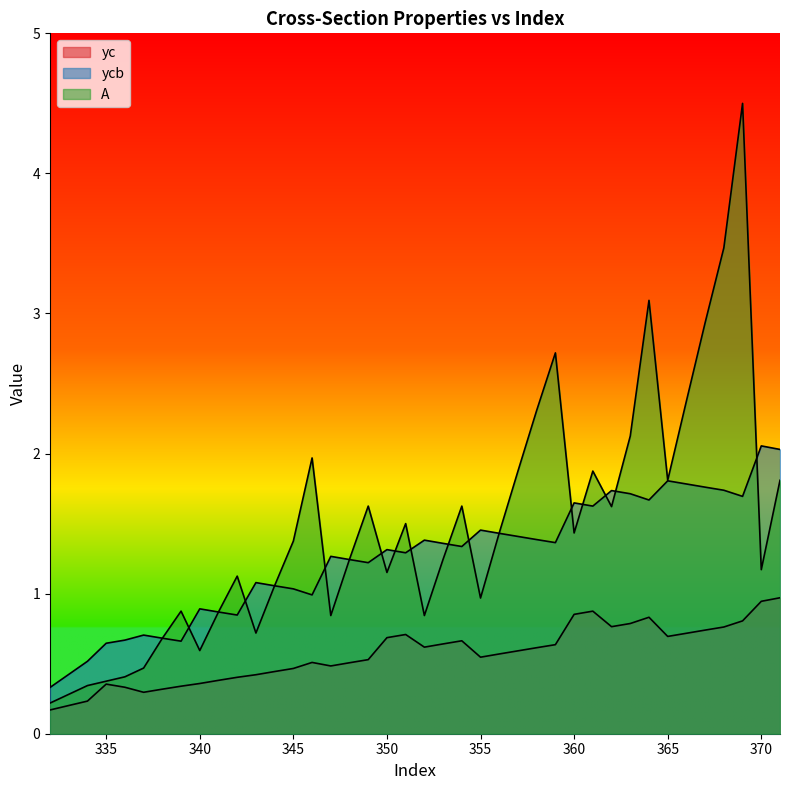

At which category is the sum across all series the highest?

369